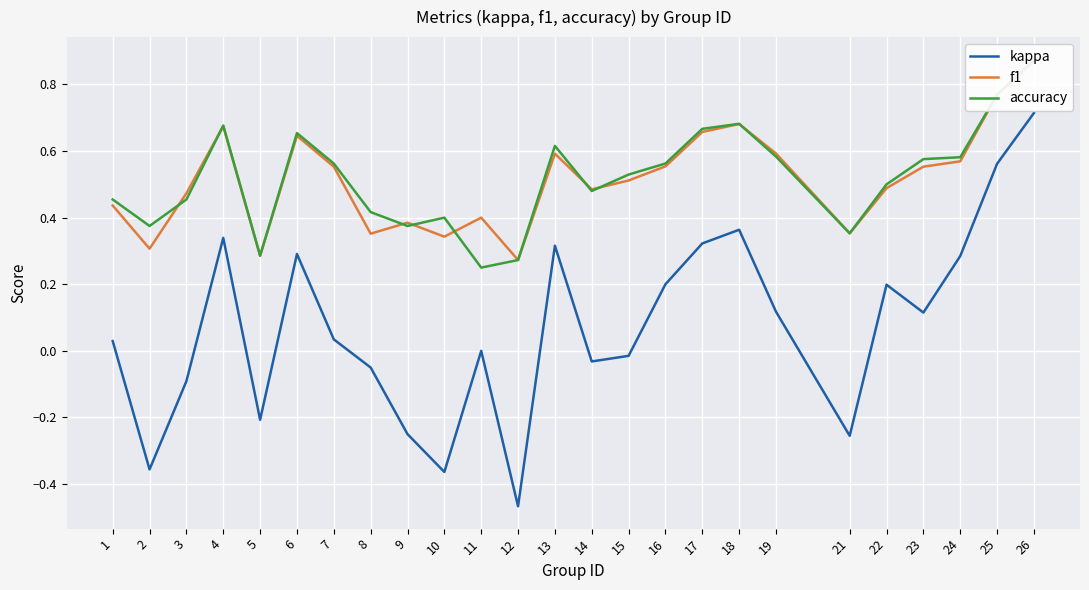

What is the greatest value displayed?

0.9